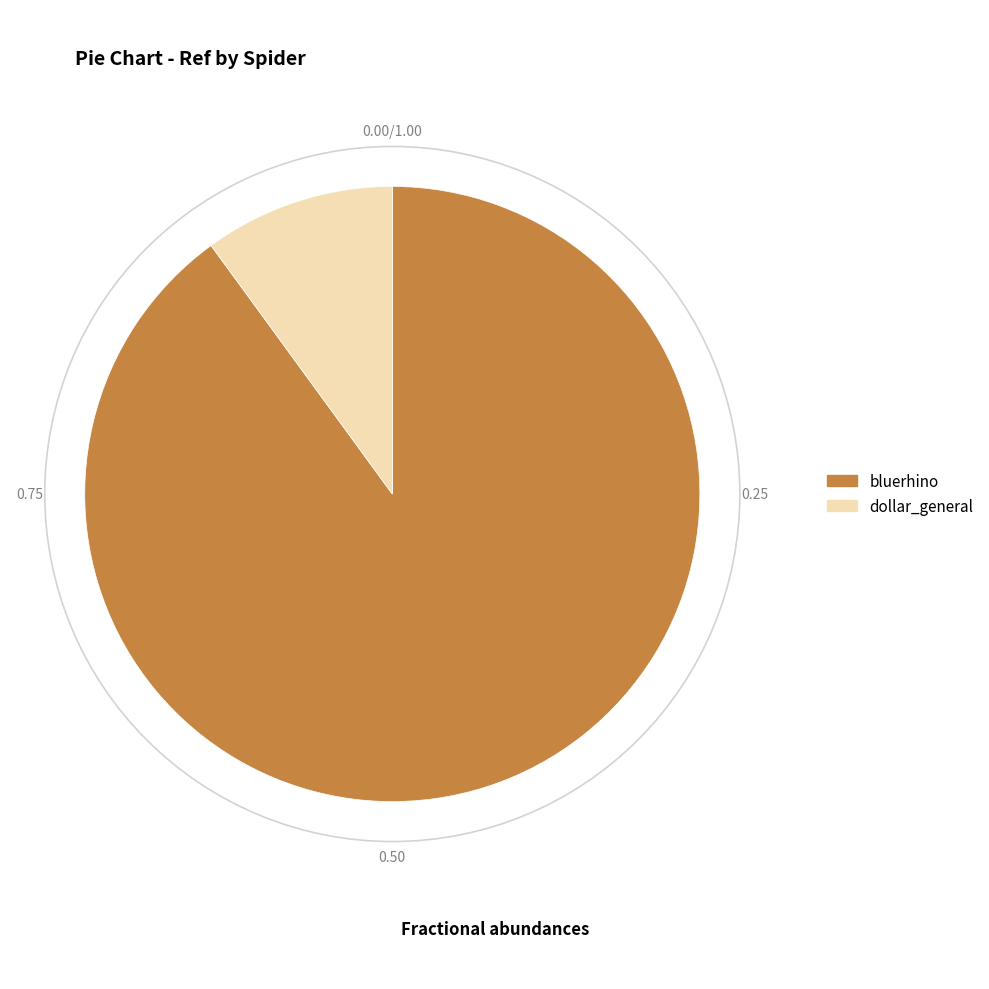

Does any single category account for the majority?

Yes